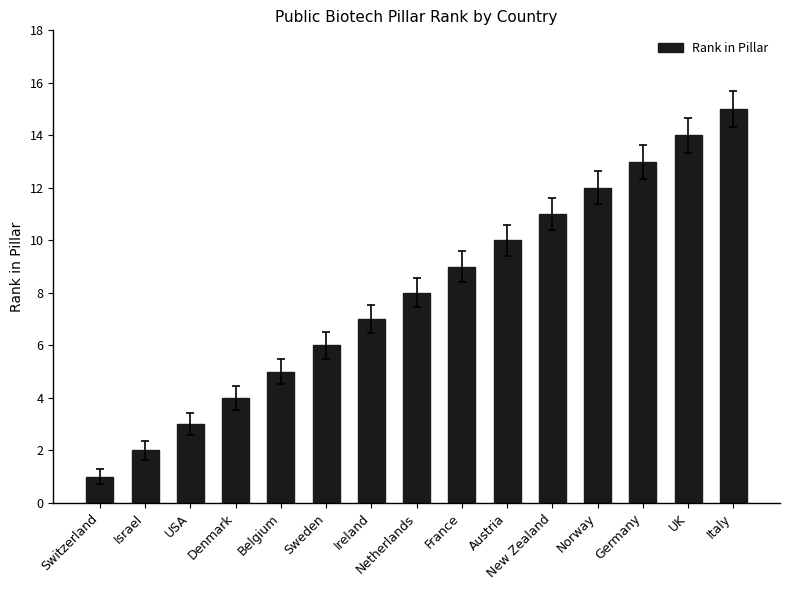

Between France and New Zealand, which is larger?

New Zealand